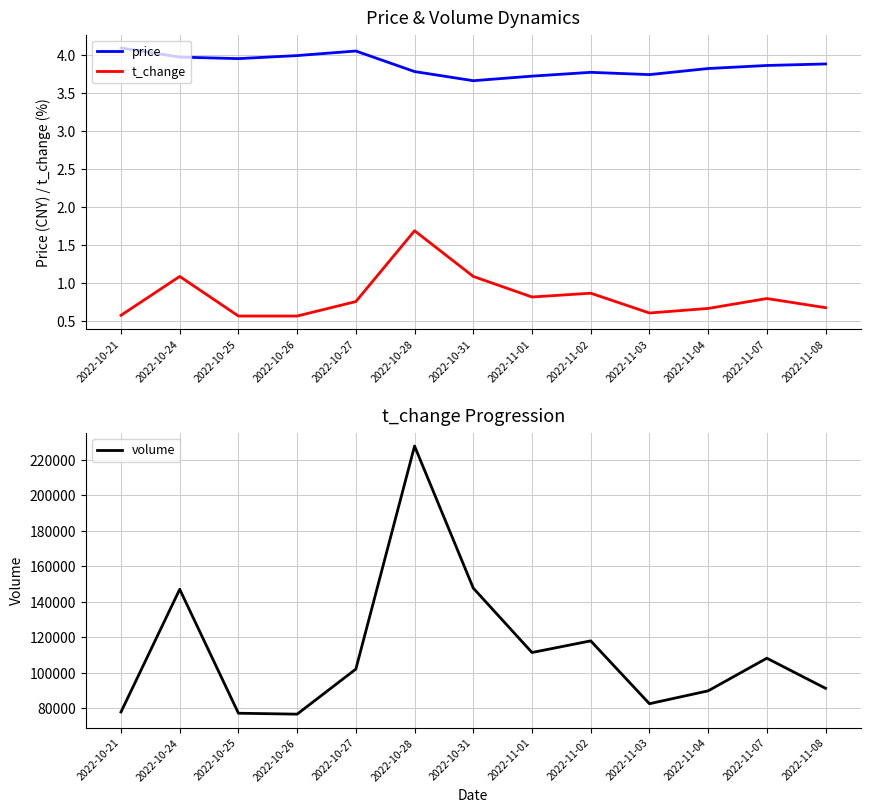

Is the value of t_change at 2022-10-24 greater than the value of price at 2022-11-03?

No